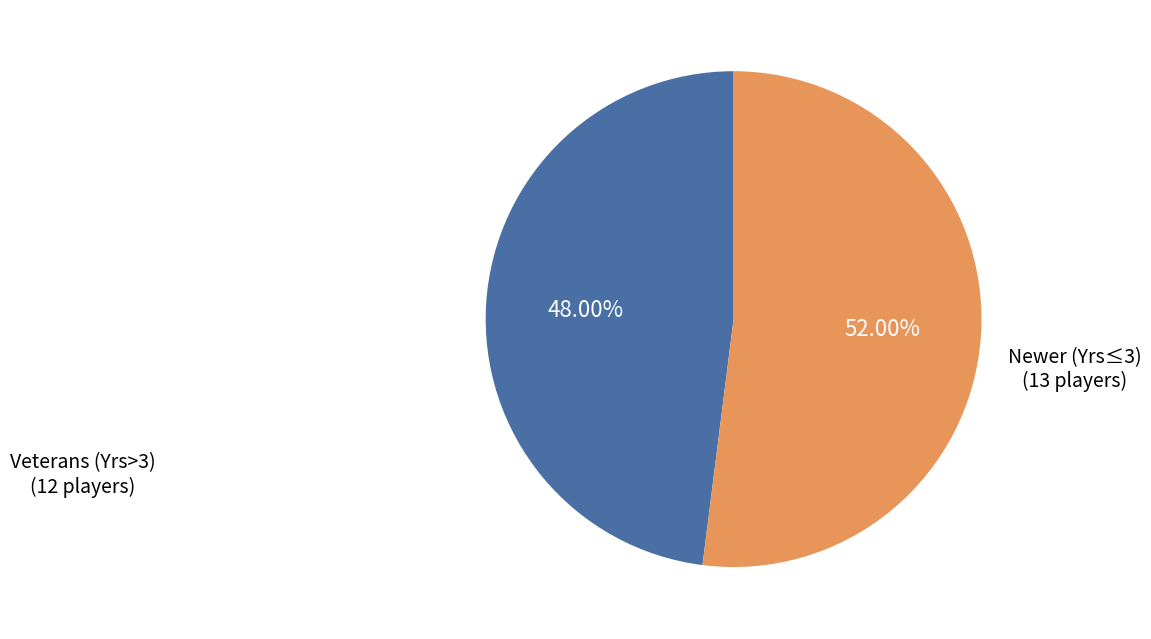

Is there any slice that represents more than half of the pie?

Yes